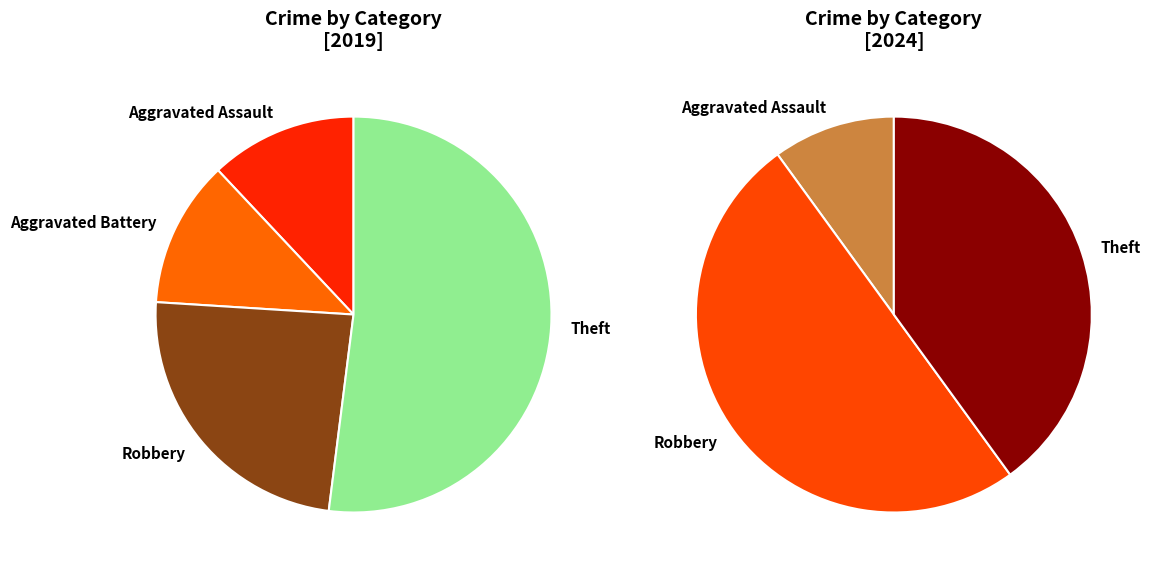

Count the number of slices in the pie.

4